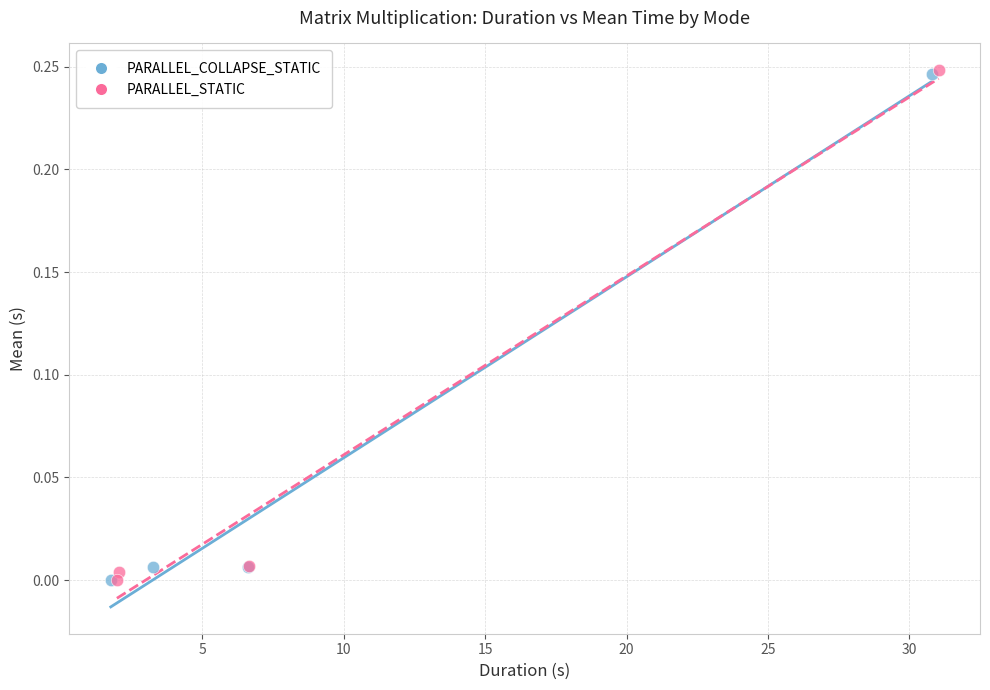

What are all the series names shown in the legend?

PARALLEL_COLLAPSE_STATIC, PARALLEL_STATIC